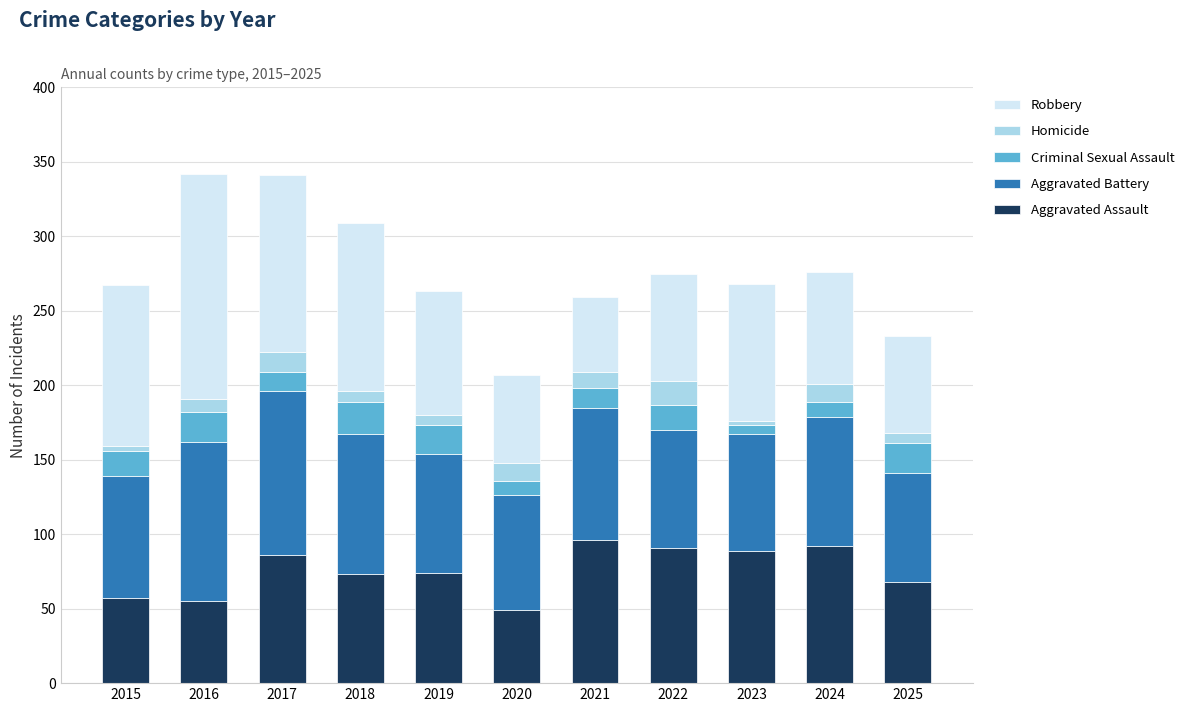

What is the difference between the Aggravated Assault values at 2022 and 2020?

42